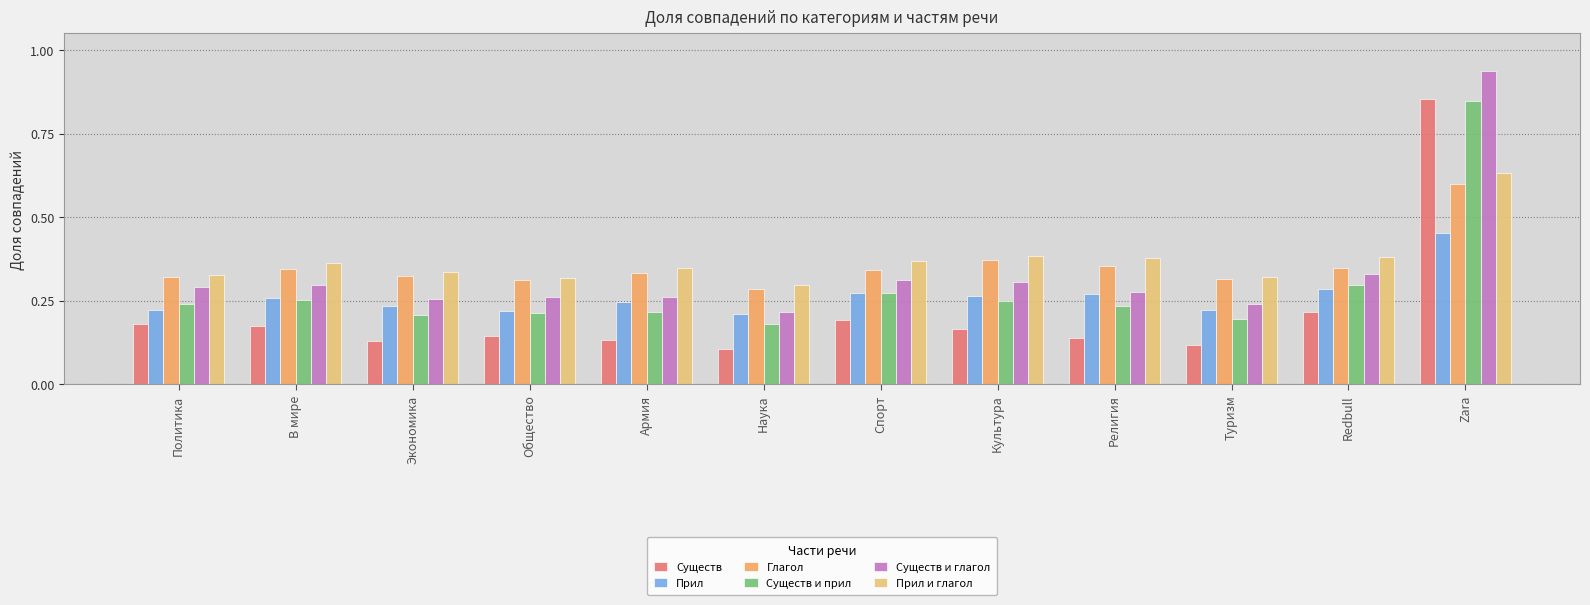

What are all the series names shown in the legend?

Существ, Прил, Глагол, Существ и прил, Существ и глагол, Прил и глагол